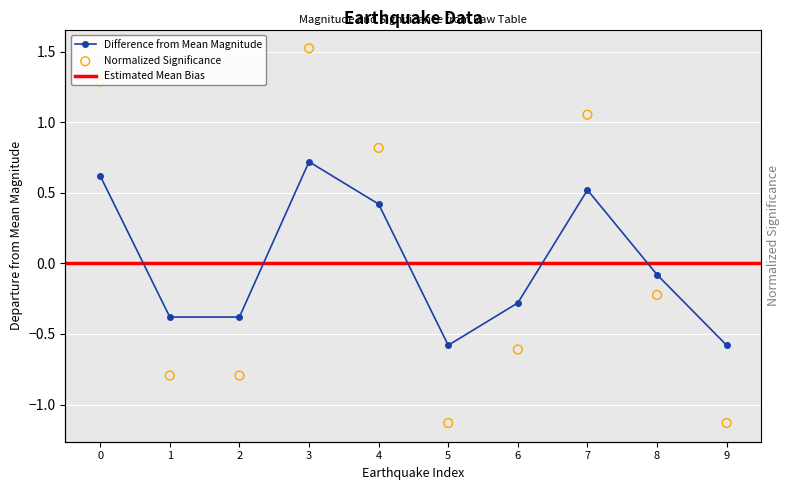

Which series has the largest Y range (max minus min)?

sig